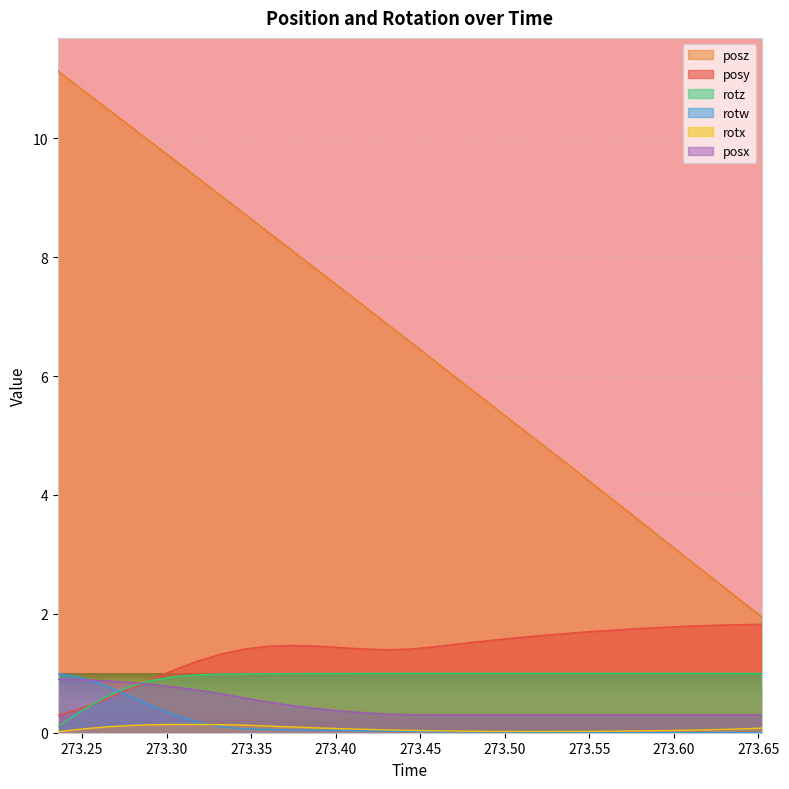

Rank the series by their maximum value, from lowest to highest.

rotx, posx, rotw, rotz, posy, posz